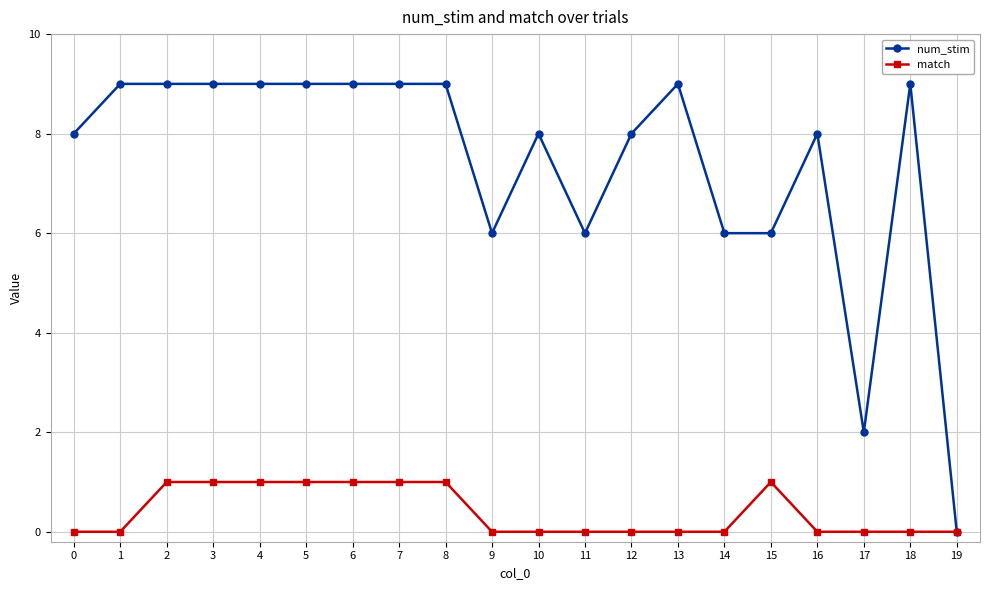

Reading left to right, what are all the values shown in this chart?

num_stim: 8	9	9	9	9	9	9	9	9	6	8	6	8	9	6	6	8	2	9	0
match: 0	0	1	1	1	1	1	1	1	0	0	0	0	0	0	1	0	0	0	0